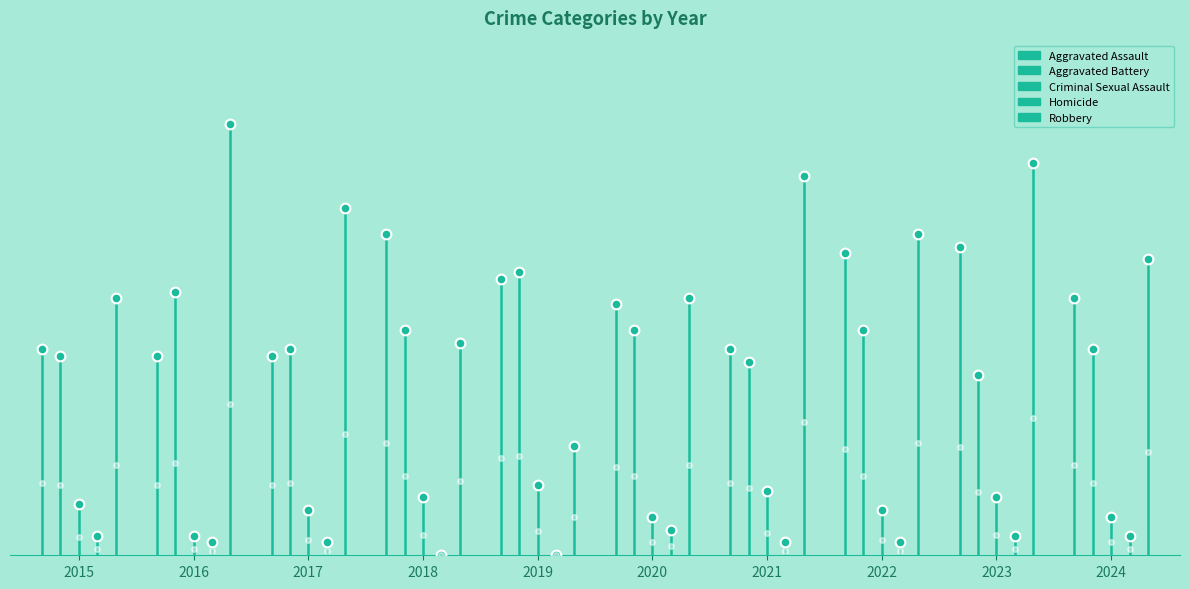

Which series has the largest total across all categories?

Robbery